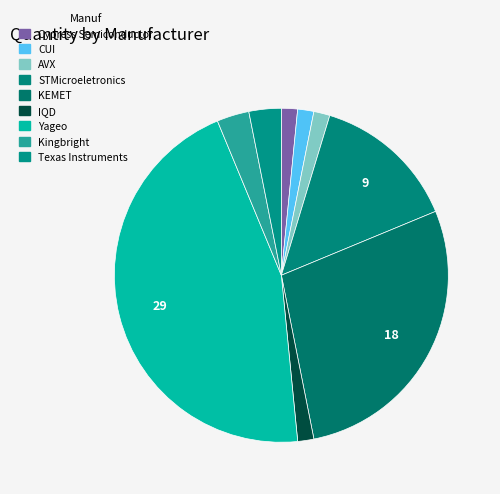

Is the sum of IQD and AVX greater than half?

No